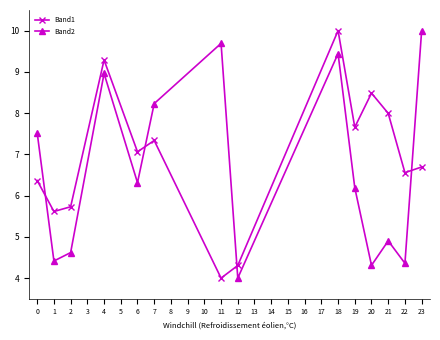

What is the sum of all Band1 values?

97.1